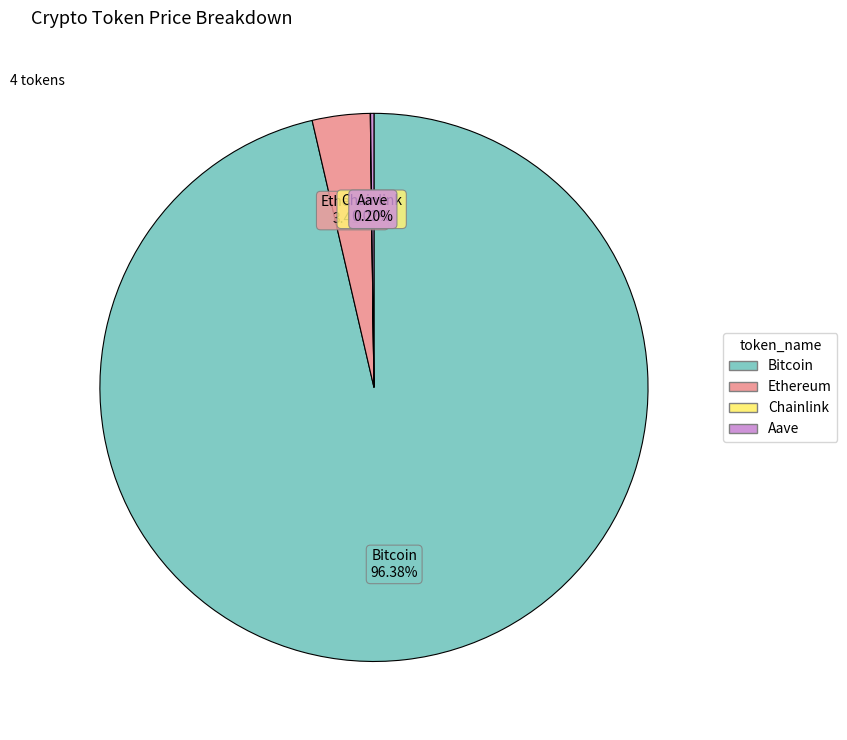

Which slice is the largest?

Bitcoin